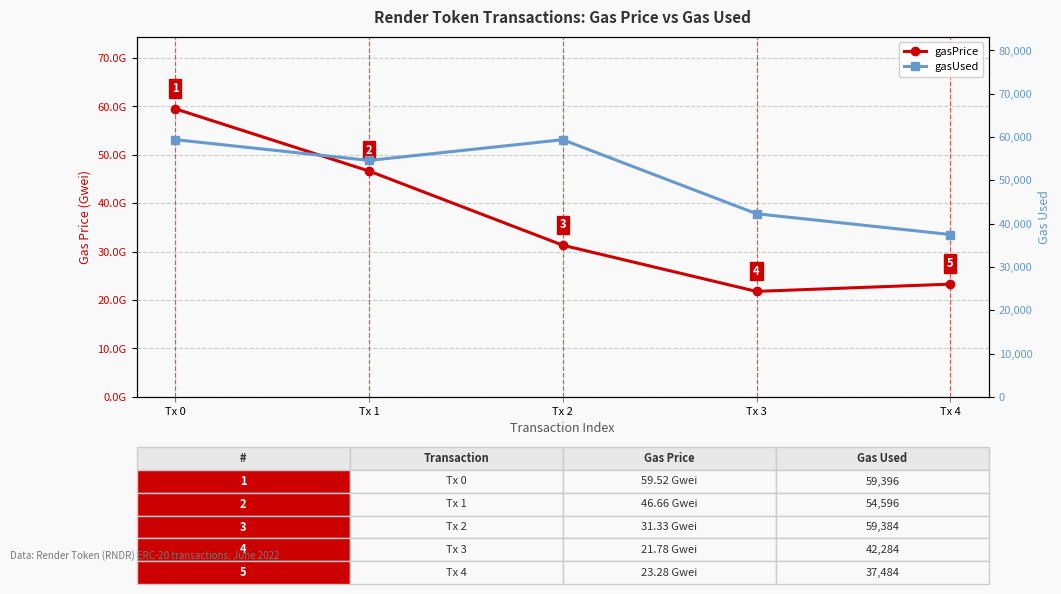

Reading right to left, what are all the values shown in this chart?

gasPrice: Tx 4=23284135300	Tx 3=21784362165	Tx 2=31326809049	Tx 1=46662100088	Tx 0=59522496057
gasUsed: Tx 4=37484	Tx 3=42284	Tx 2=59384	Tx 1=54596	Tx 0=59396